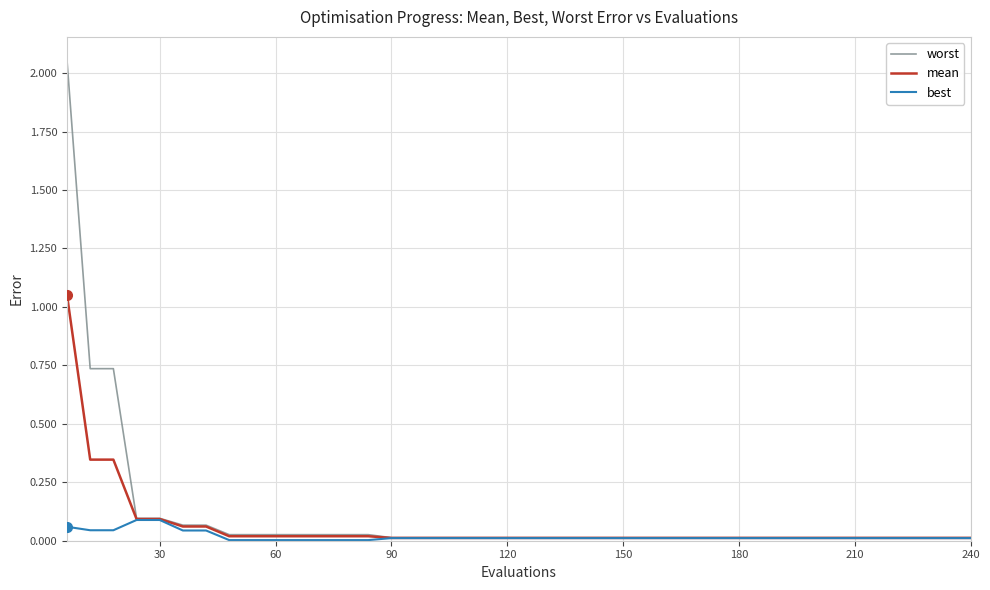

Which series has the largest total across all categories?

worst